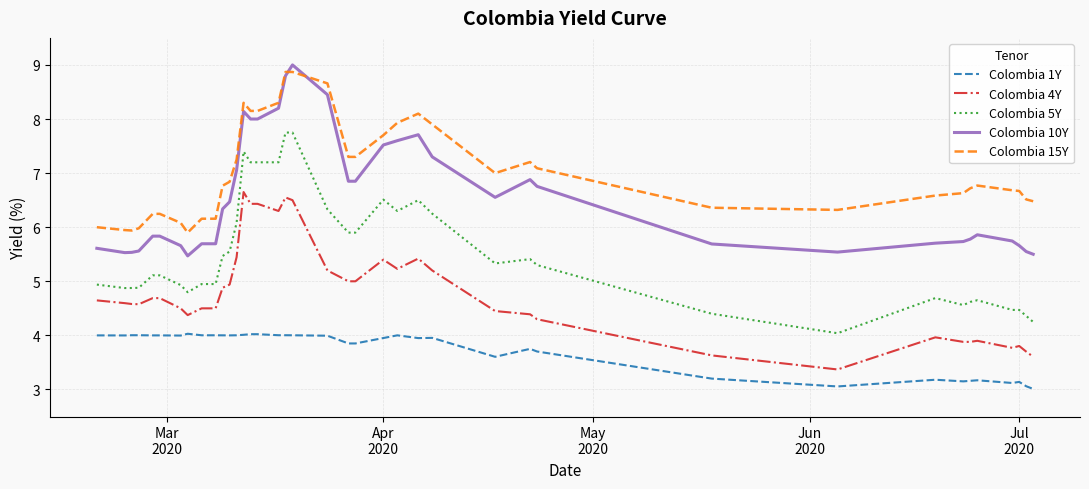

Which series has the largest total across all categories?

Colombia 15Y